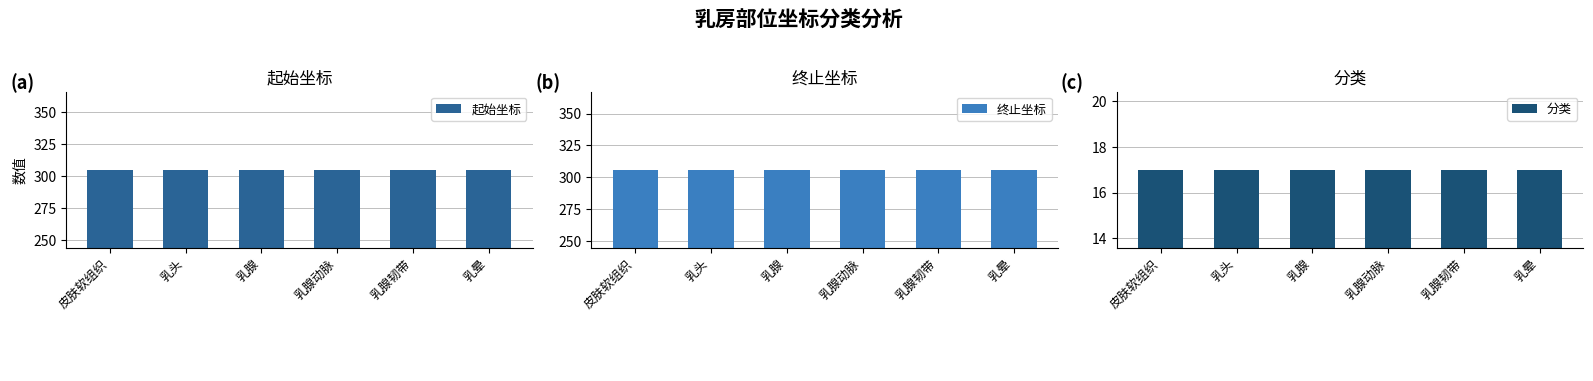

What is the average value of the 终止坐标 series?

306